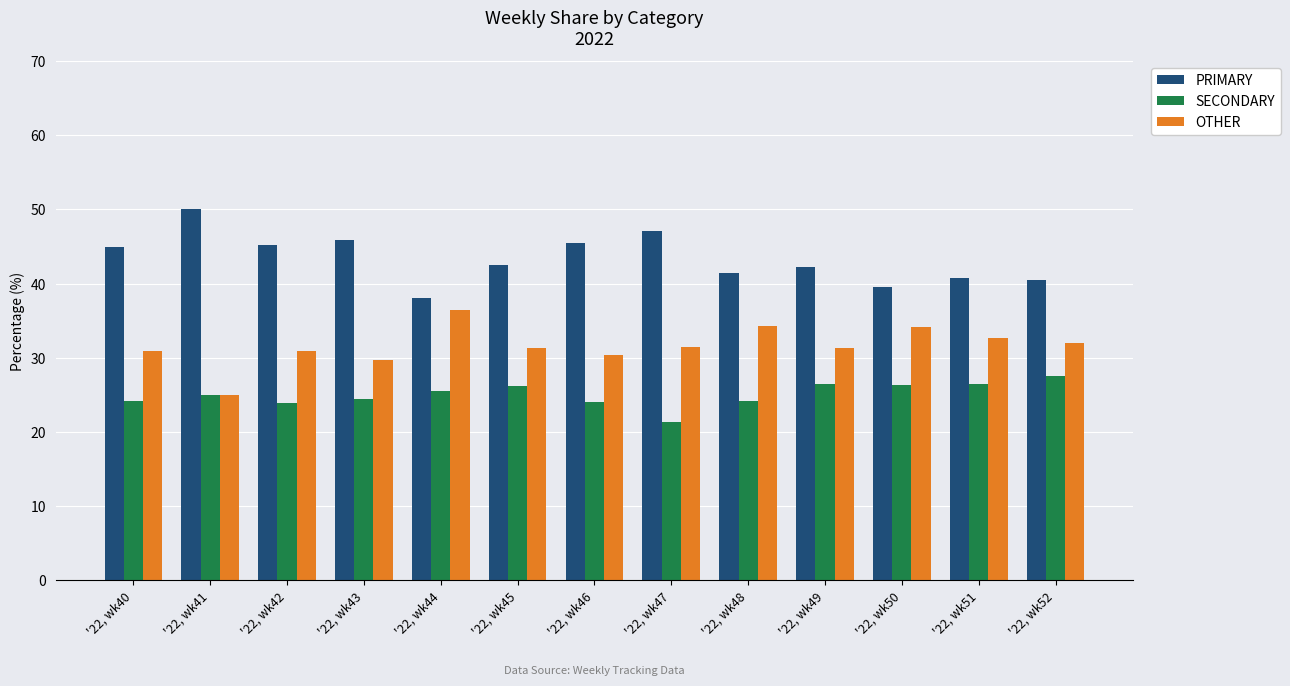

At how many categories does at least one series exceed 34?

13